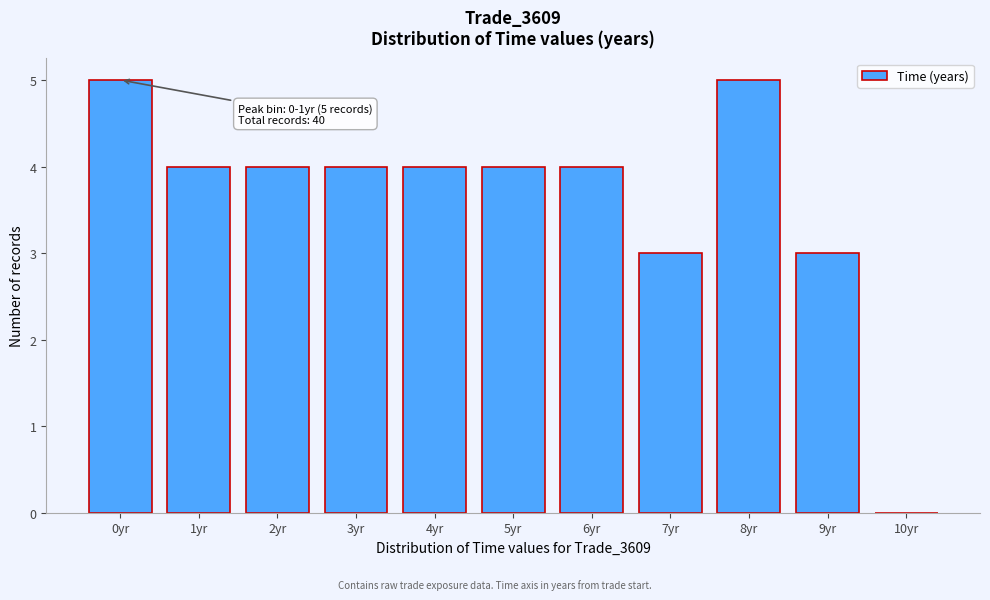

Reading right to left, what are all the values shown in this chart?

10yr=0	9yr=3	8yr=5	7yr=3	6yr=4	5yr=4	4yr=4	3yr=4	2yr=4	1yr=4	0yr=5